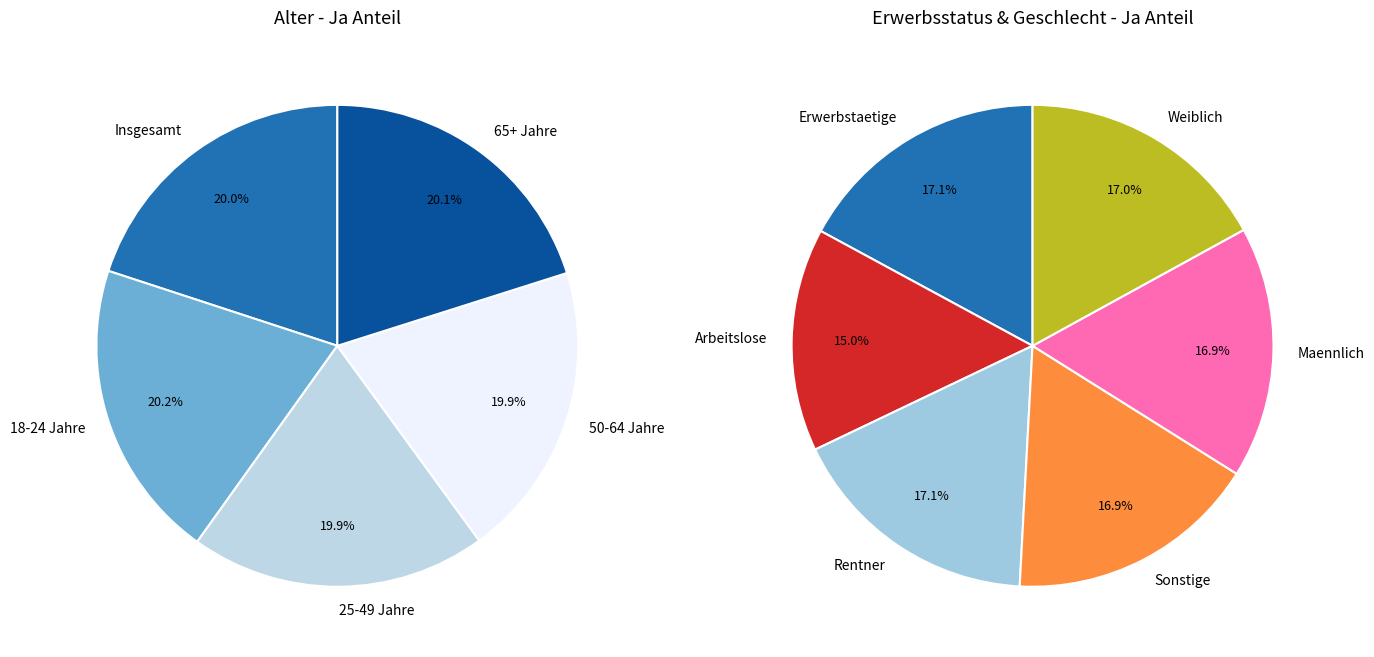

What portion of the pie excludes 10?

90.8%